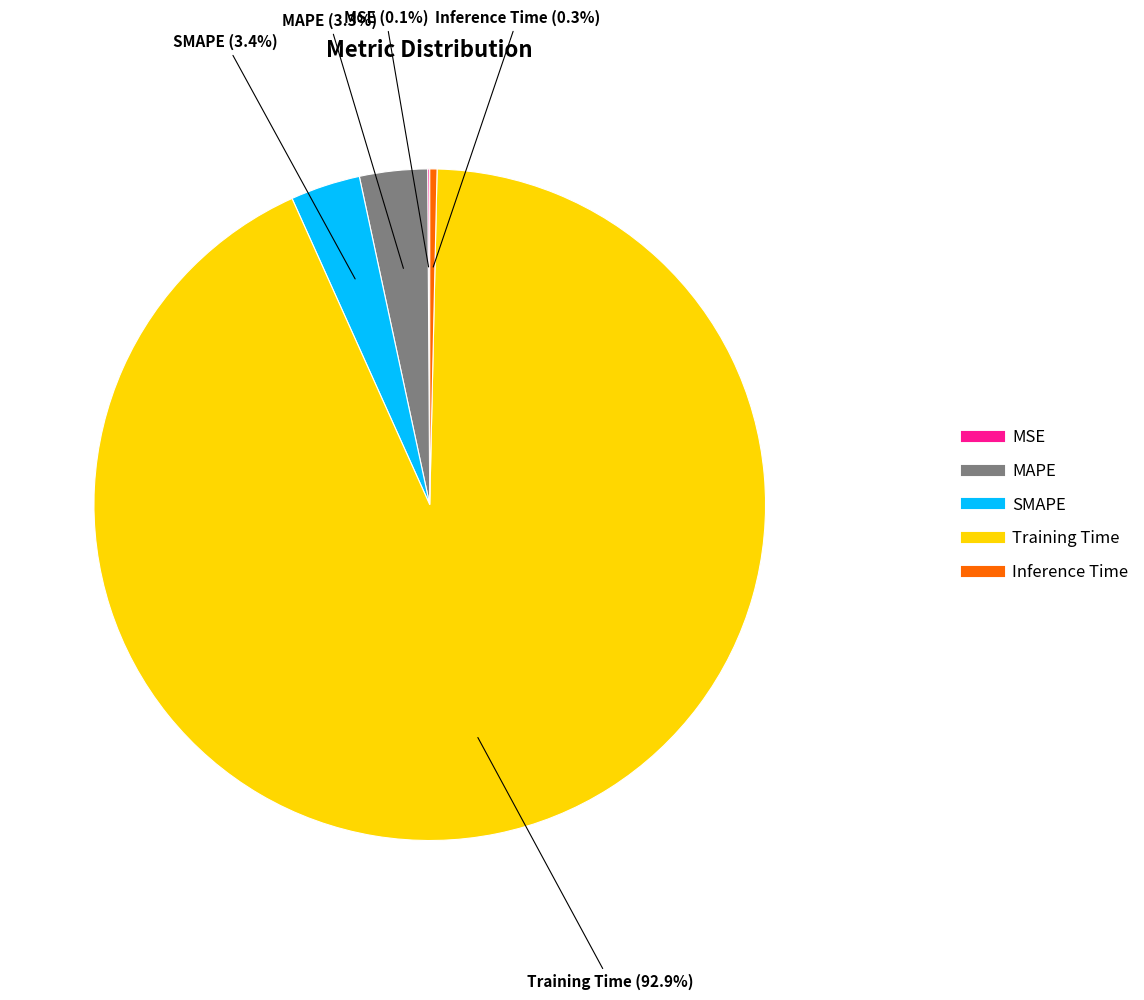

What percentage is the MAPE slice, to the nearest percent?

3%